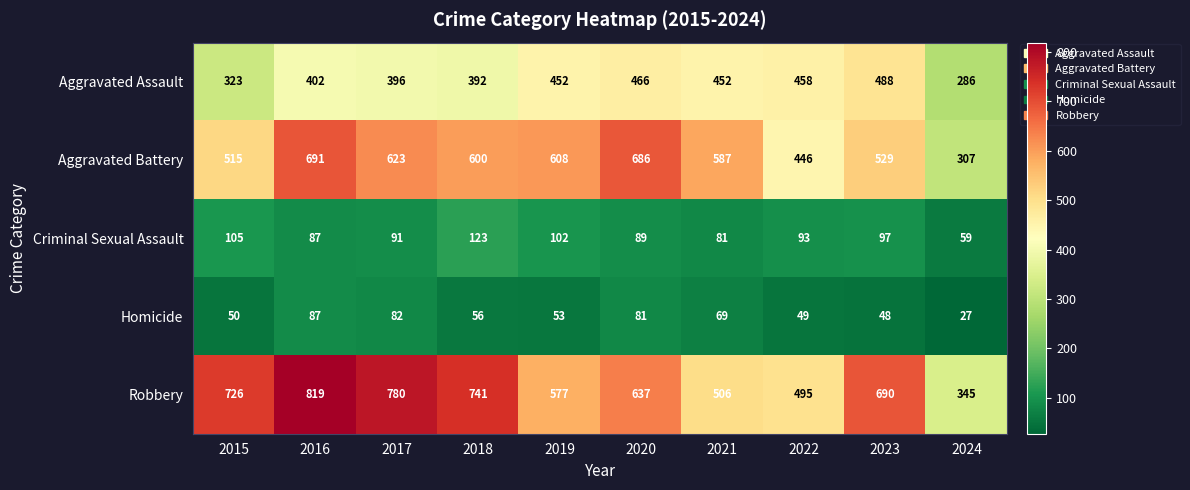

Which series changed the most between 2015 and 2020?

Aggravated Battery